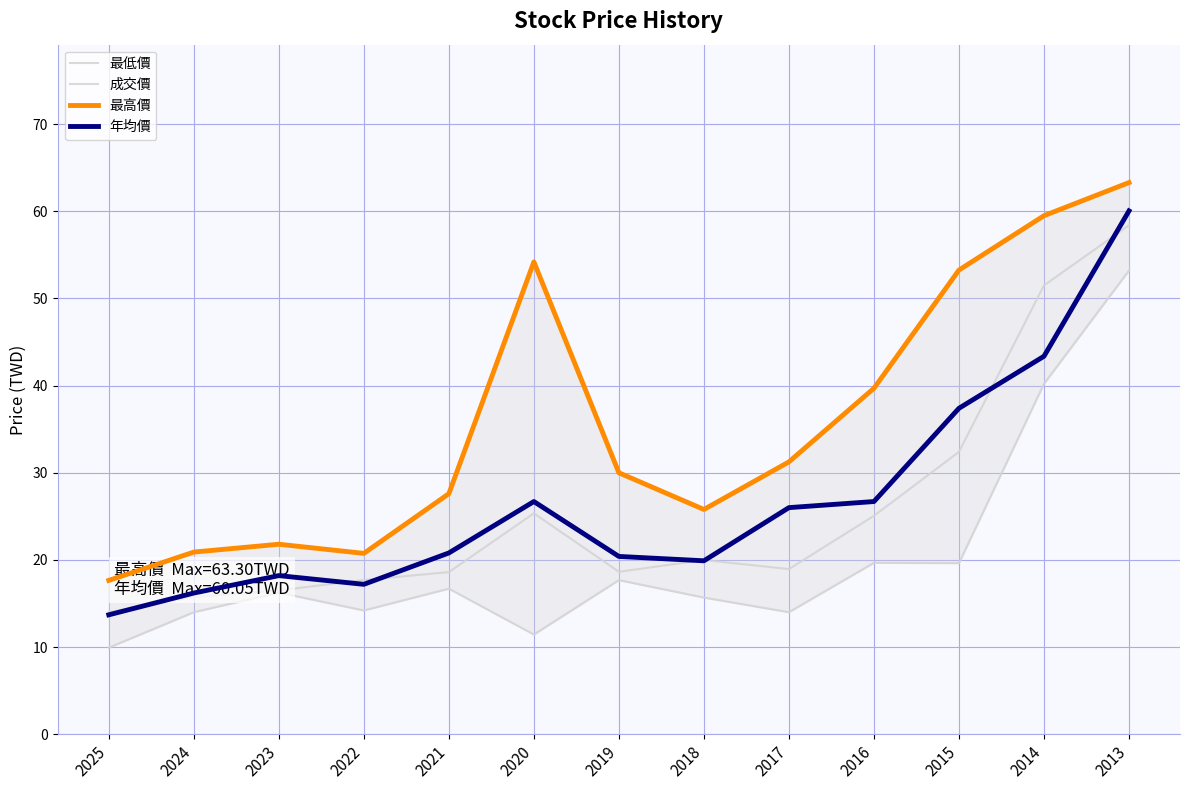

What is the value of the 年均價 point at the 5th from the left?

20.8